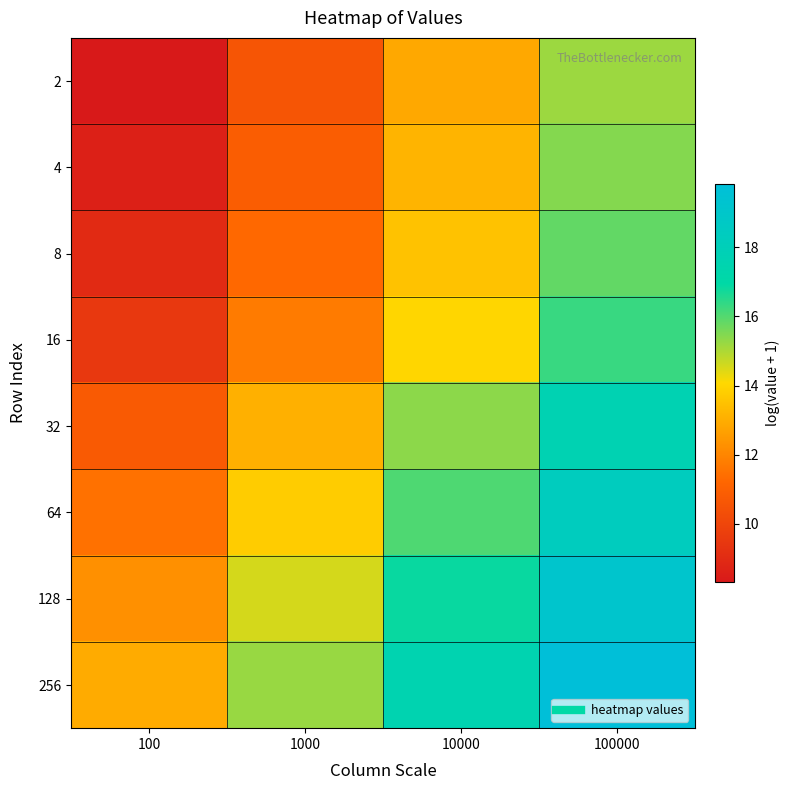

Reading left to right, transcribe all the data shown in this chart.

2: 100=8.3	1000=10.6	10000=12.9	100000=15.2
4: 100=8.6	1000=10.9	10000=13.2	100000=15.5
8: 100=9.0	1000=11.3	10000=13.5	100000=15.9
16: 100=9.5	1000=11.7	10000=14.0	100000=16.3
32: 100=10.8	1000=13.1	10000=15.4	100000=17.7
64: 100=11.5	1000=13.8	10000=16.1	100000=18.4
128: 100=12.3	1000=14.6	10000=16.9	100000=19.1
256: 100=12.9	1000=15.2	10000=17.5	100000=19.8